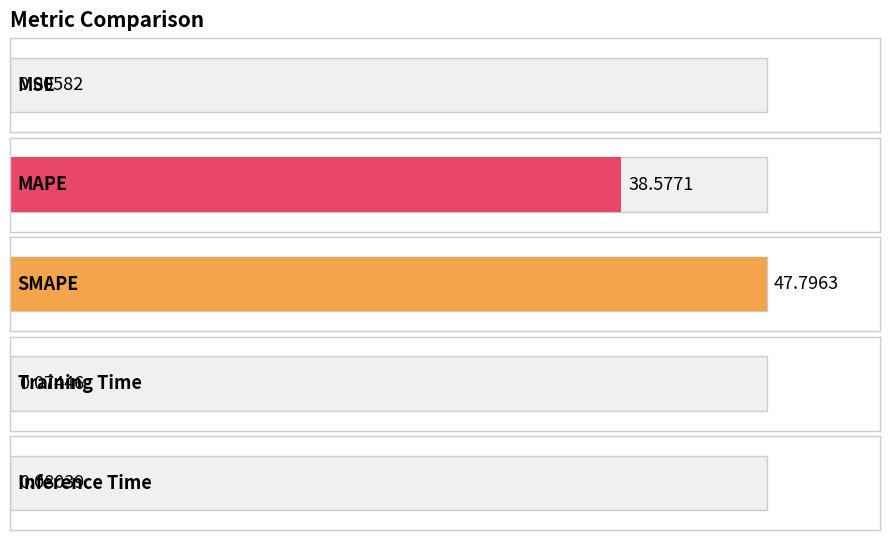

Which category has the lowest value across all series?

MSE